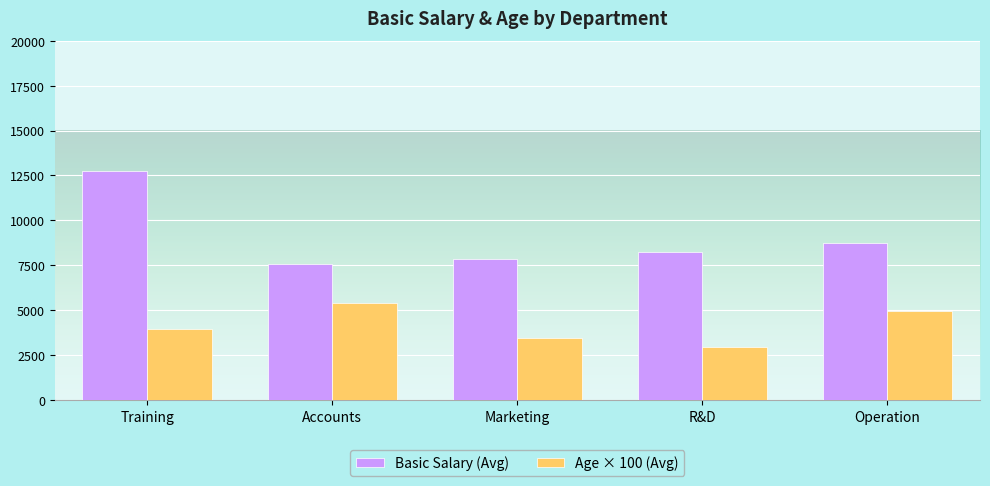

What is the label of the 4th bar from the right?

Accounts